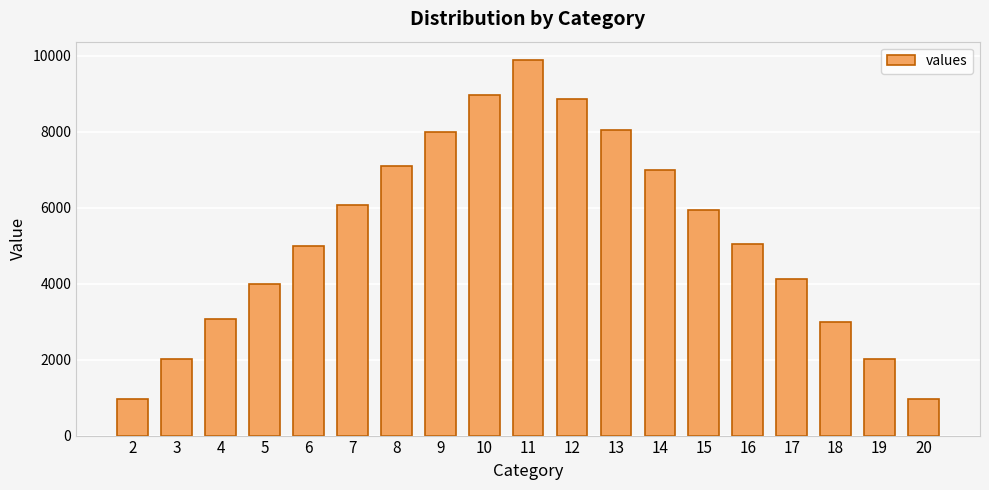

How many data points are less than 5052?

9